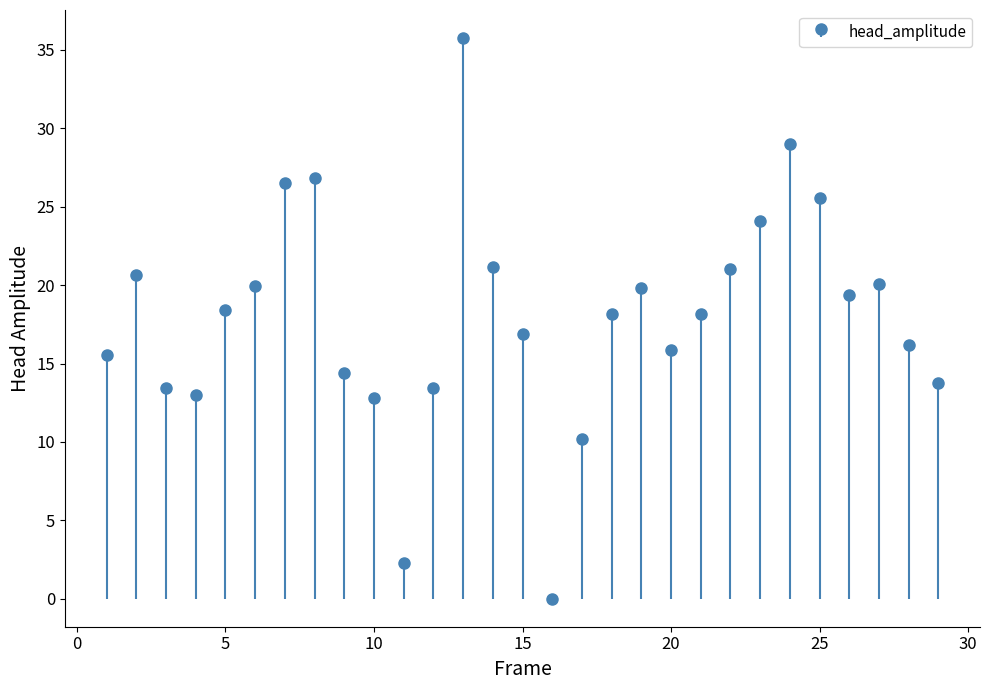

List the labels in order of value, largest first.

13, 24, 8, 7, 25, 23, 14, 22, 2, 27, 6, 19, 26, 5, 18, 21, 15, 28, 20, 1, 9, 29, 12, 3, 4, 10, 17, 11, 16